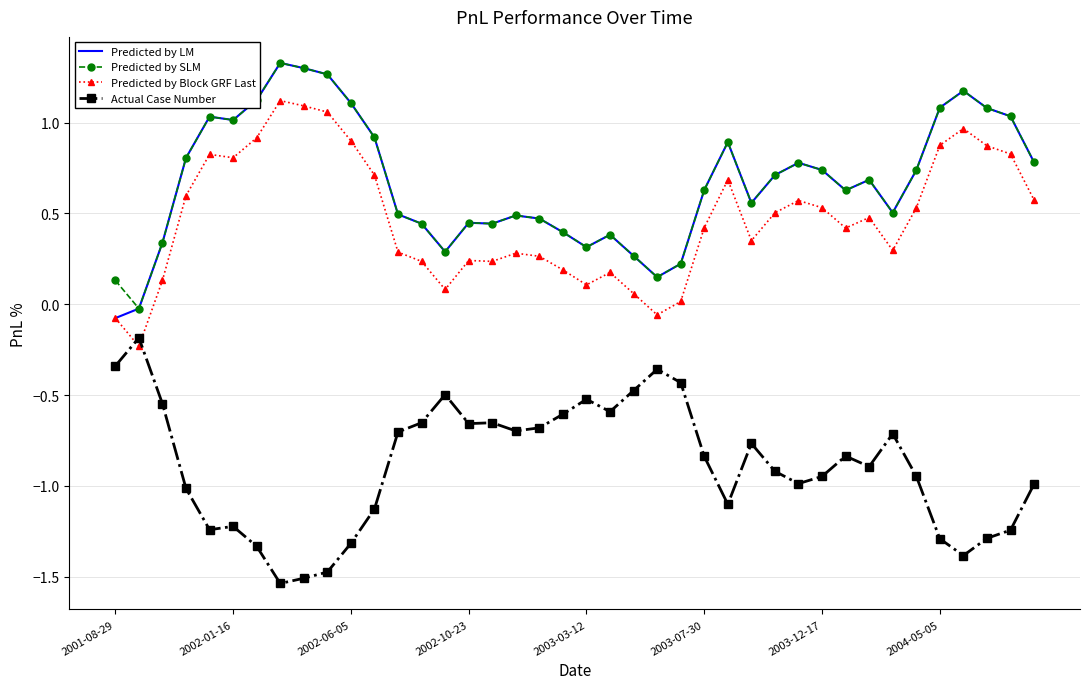

True or false: Predicted by LM and Actual Case Number intersect in this chart.

False